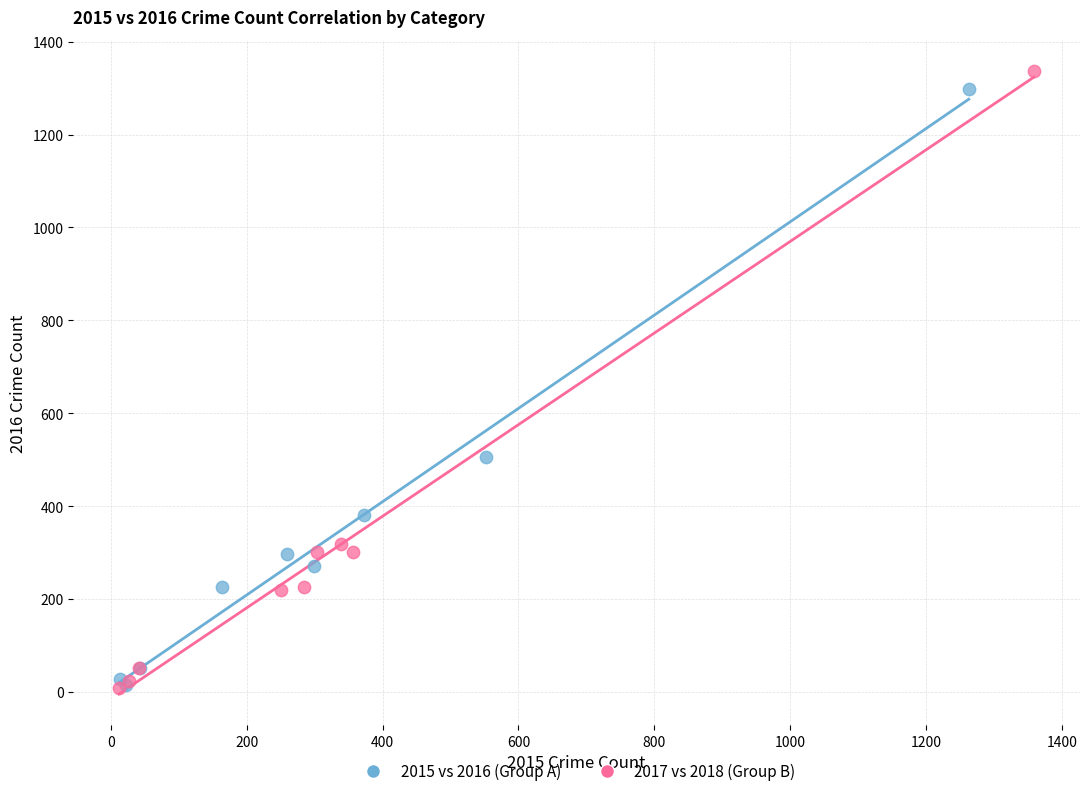

What are all the series names shown in the legend?

2015 vs 2016 (Group A), 2017 vs 2018 (Group B)